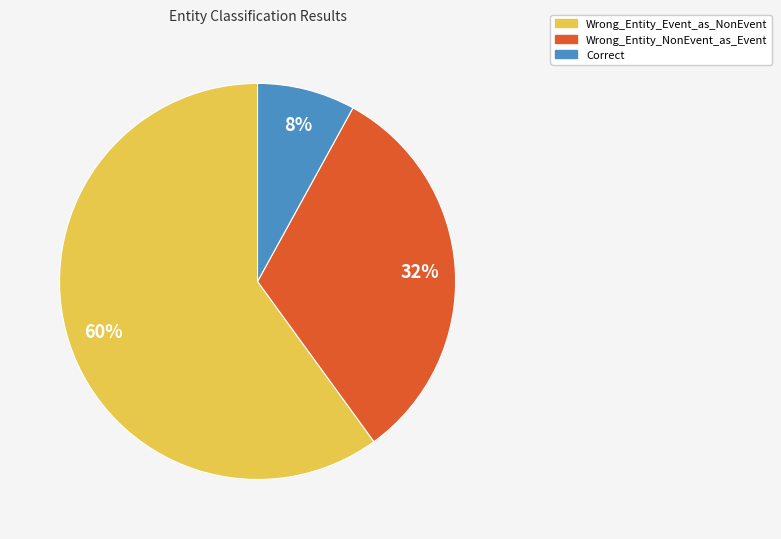

To the nearest percent, what is the combined percentage of Wrong_Entity_Event_as_NonEvent and Wrong_Entity_NonEvent_as_Event?

92%